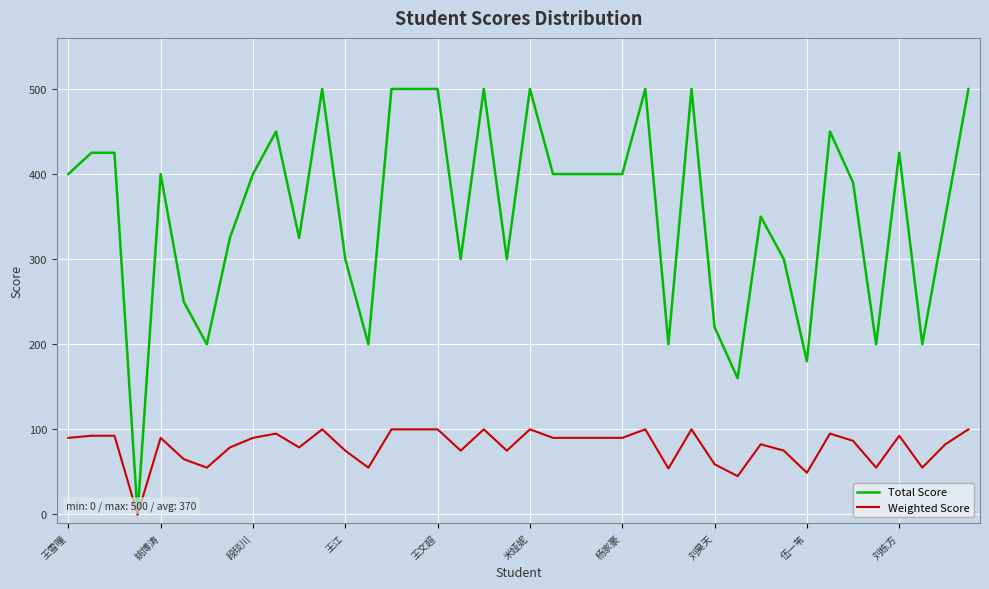

How many lines are shown in the chart?

2